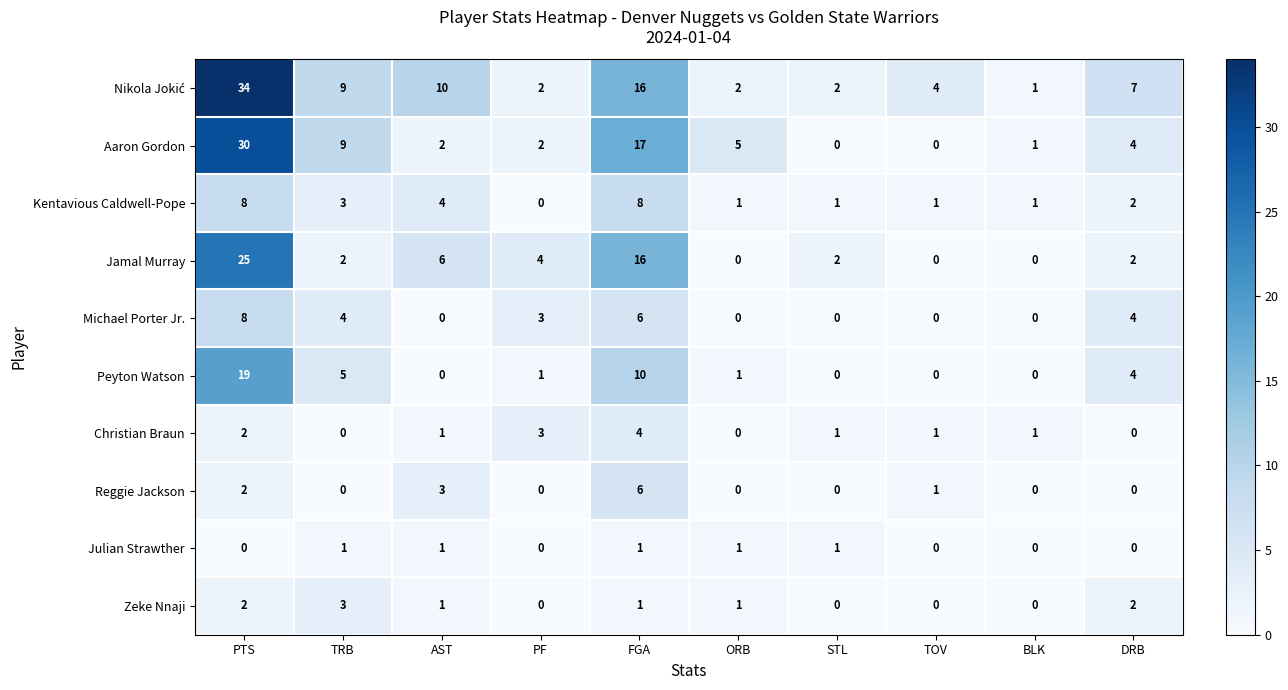

Read the Michael Porter Jr. value at PTS.

8